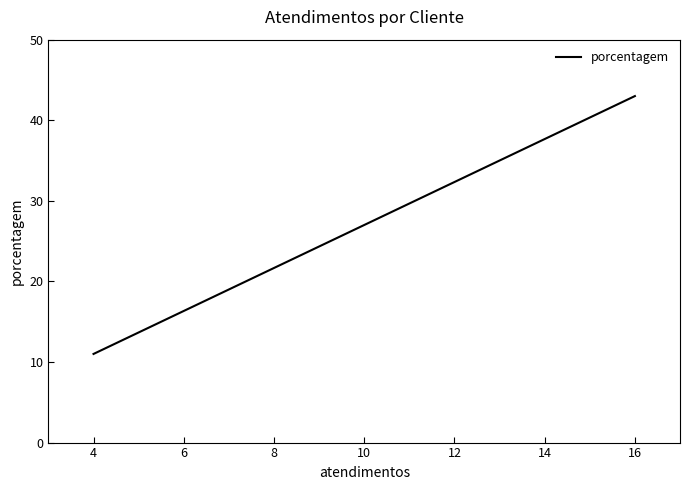

Does the chart have visible grid lines?

No